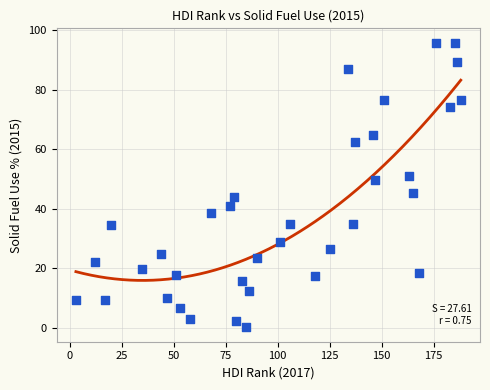

What is the range of X values (max minus min)?

185.0